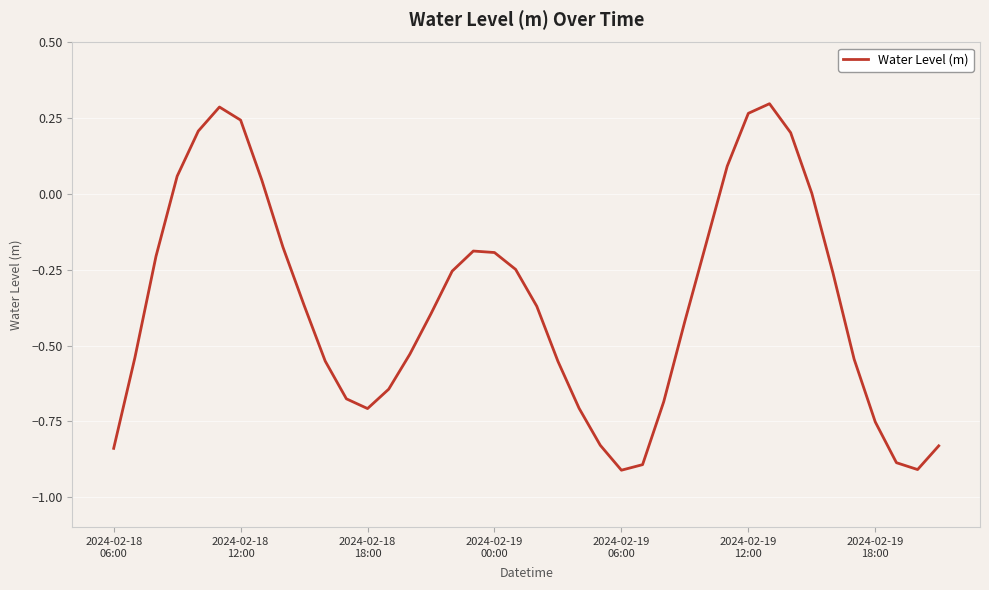

How many lines are shown in the chart?

1